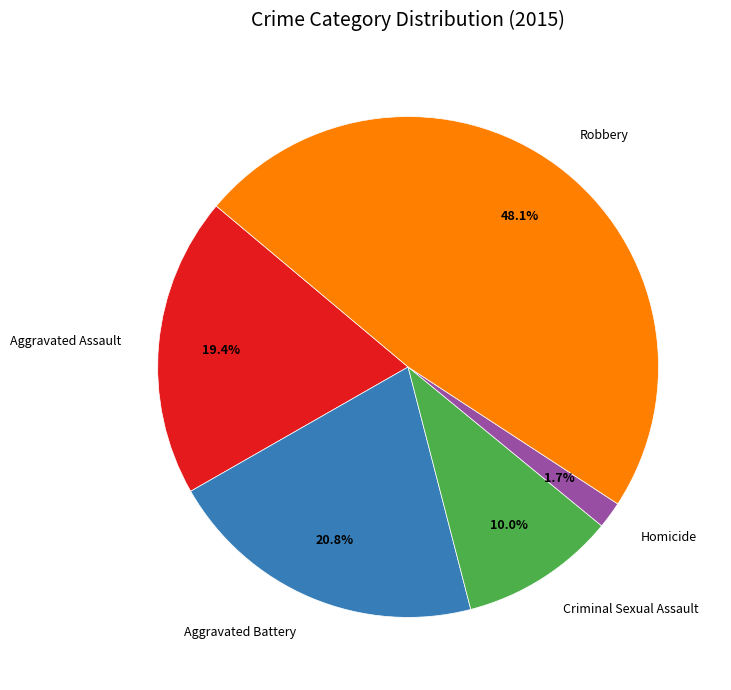

To the nearest percent, what is the difference between the largest and smallest slice percentages?

46%